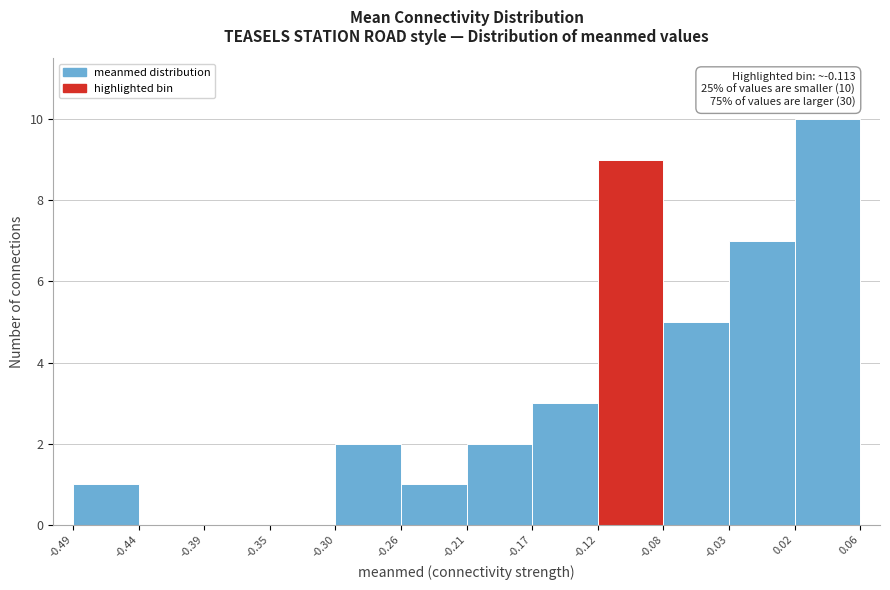

Which range on the x-axis has the tallest bar?

0.02 to 0.06